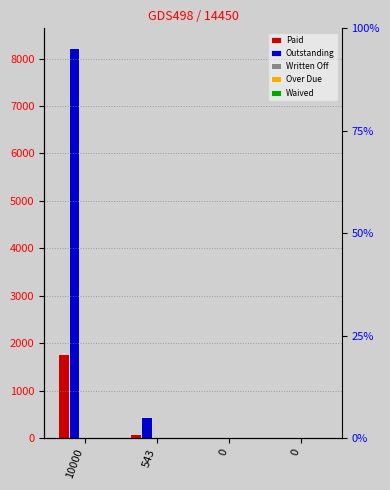

How many distinct data groups are displayed?

5